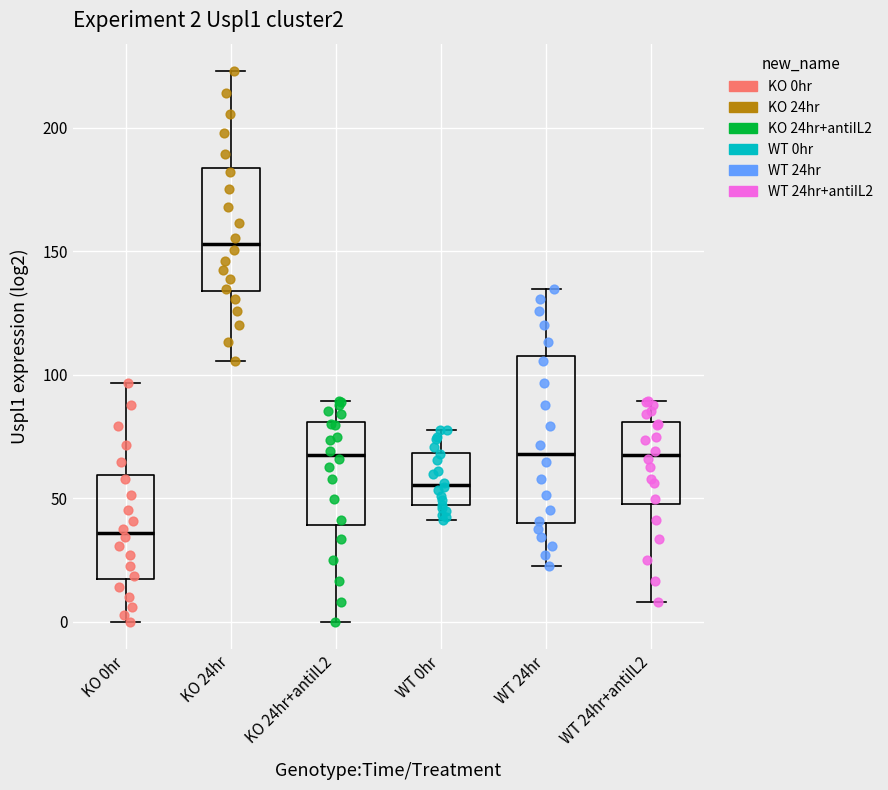

Comparing the boxes themselves (not the whiskers), which one is the tallest?

WT 24hr